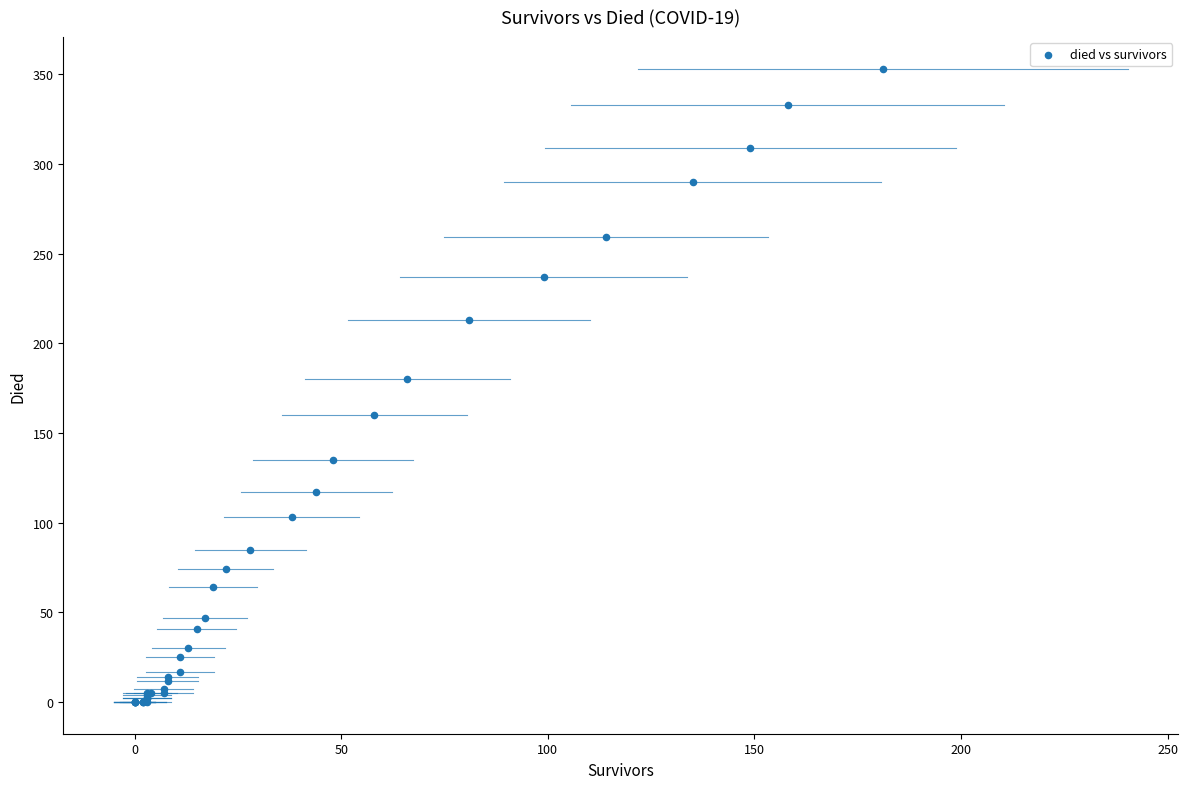

What Y value in the scatter plot is closest to 176?

180